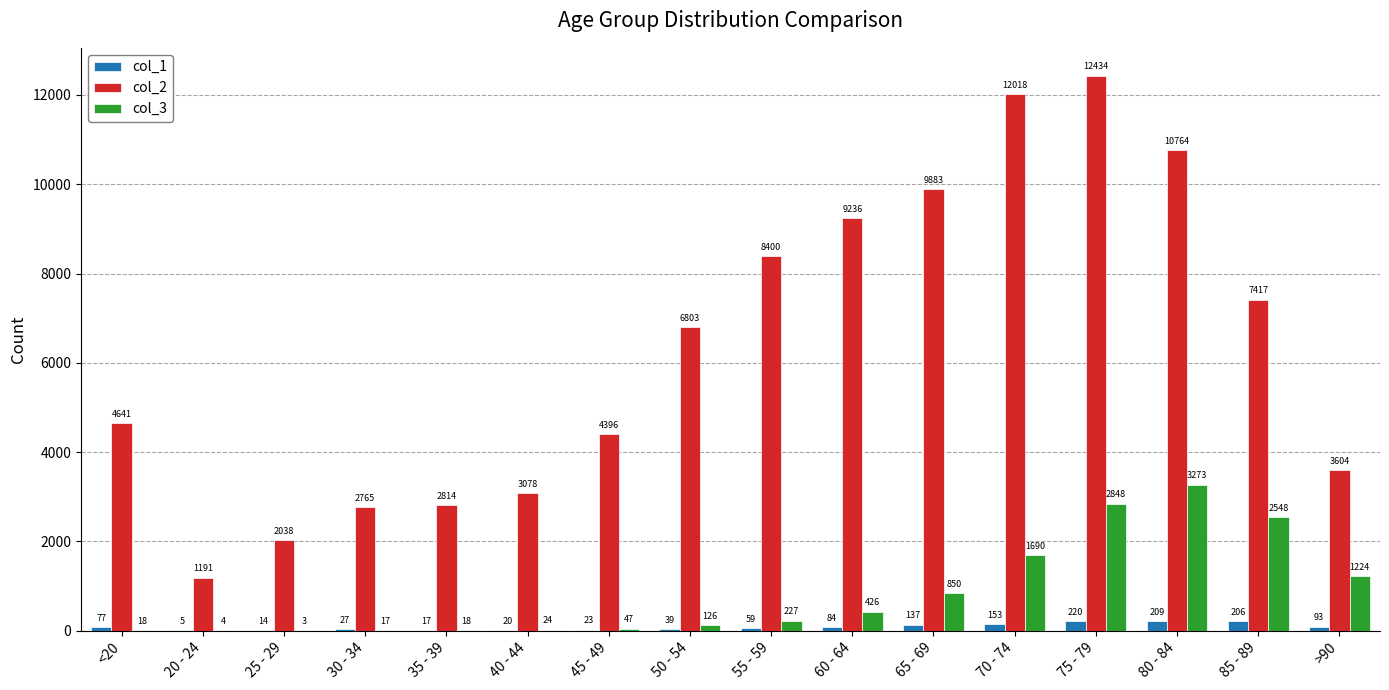

What are all the series names shown in the legend?

col_1, col_2, col_3